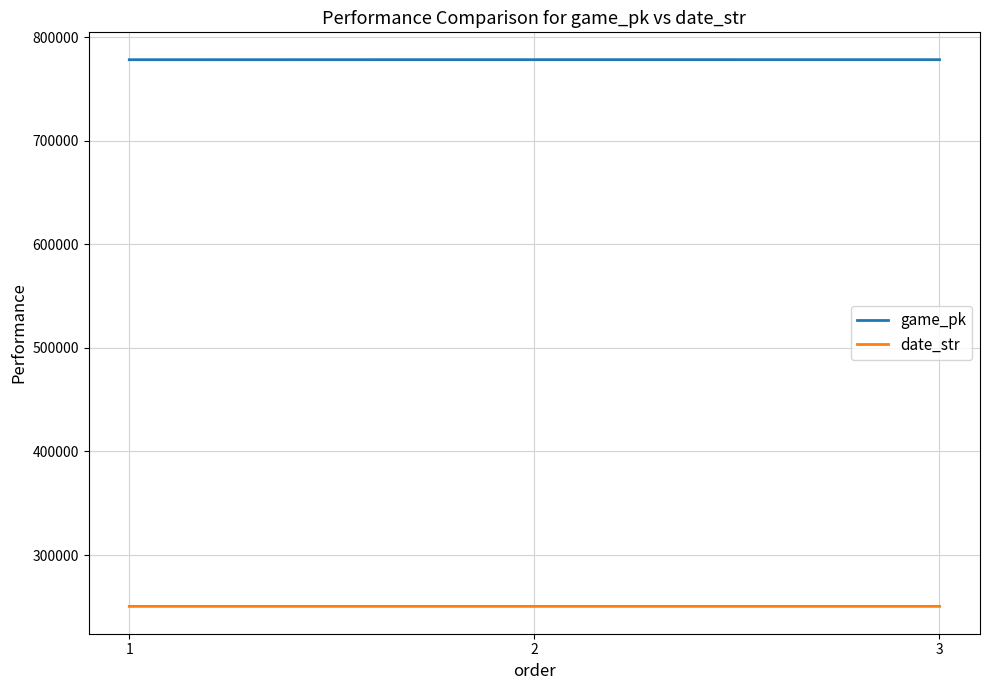

What is the average value of the game_pk series?

778406